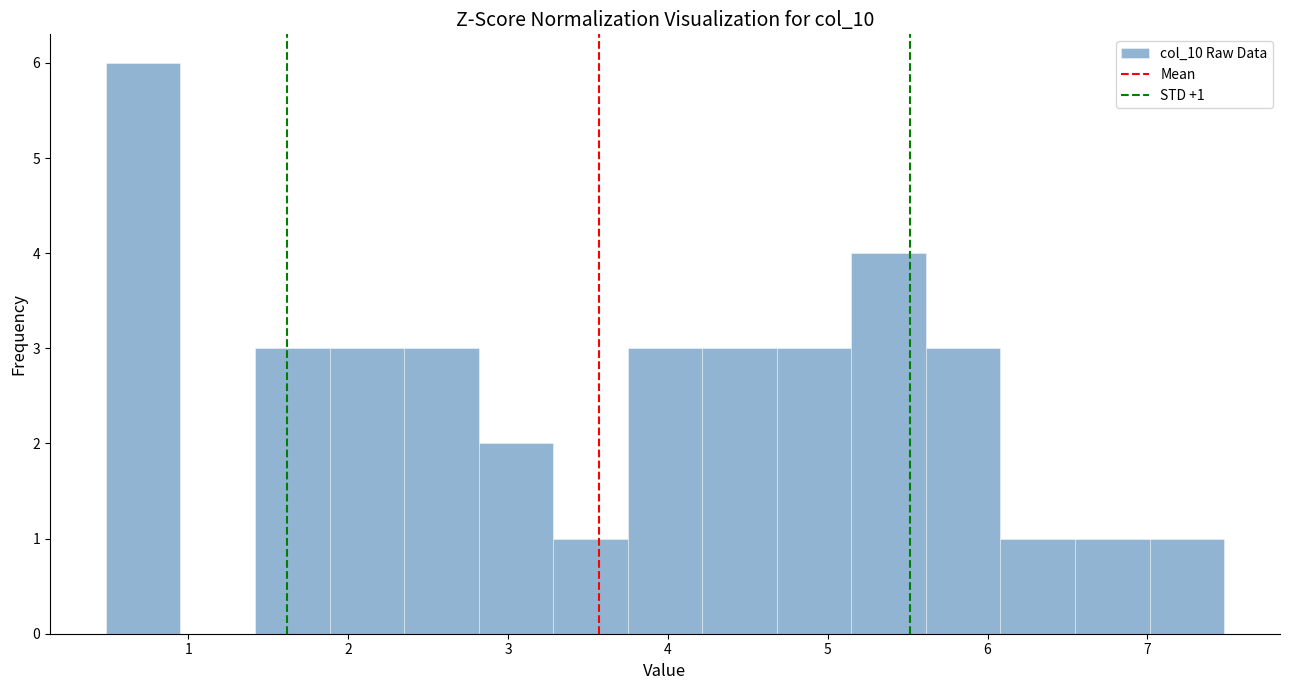

Which range on the x-axis has the tallest bar?

0.5 to 1.0